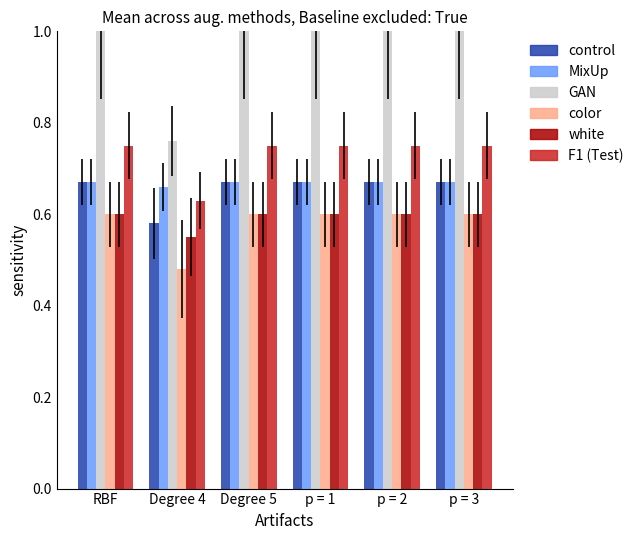

What is the spread (max minus min) of values at Degree 4?

0.3